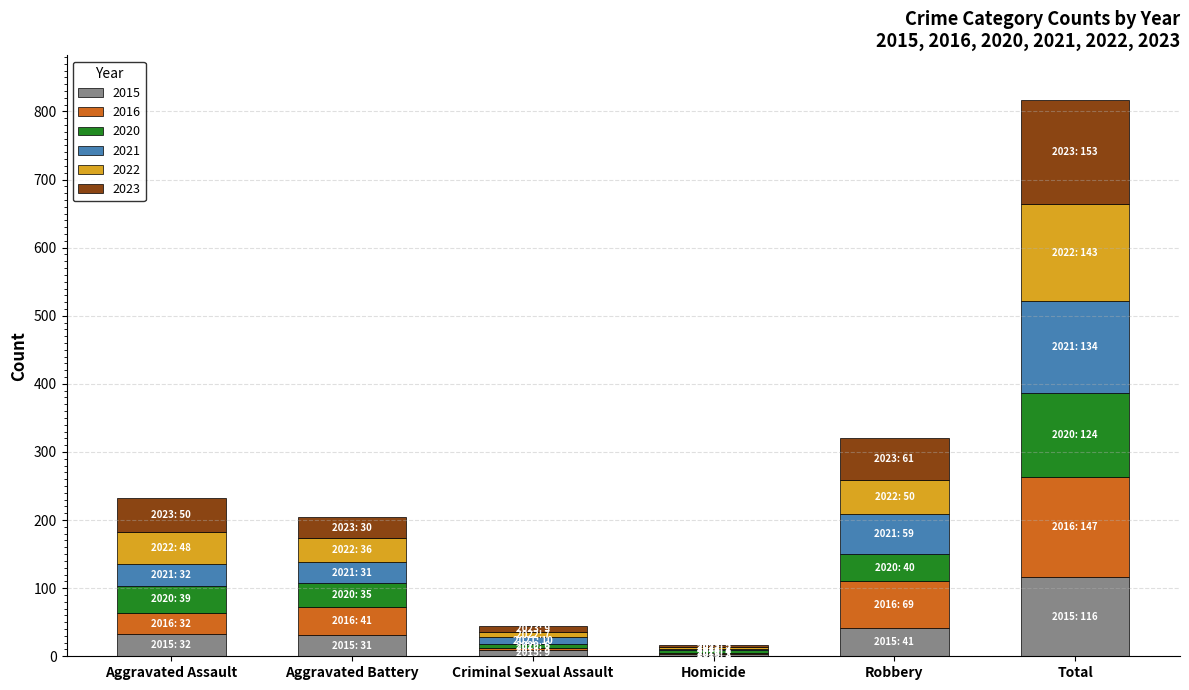

What is the highest value of the 2015 series?

116